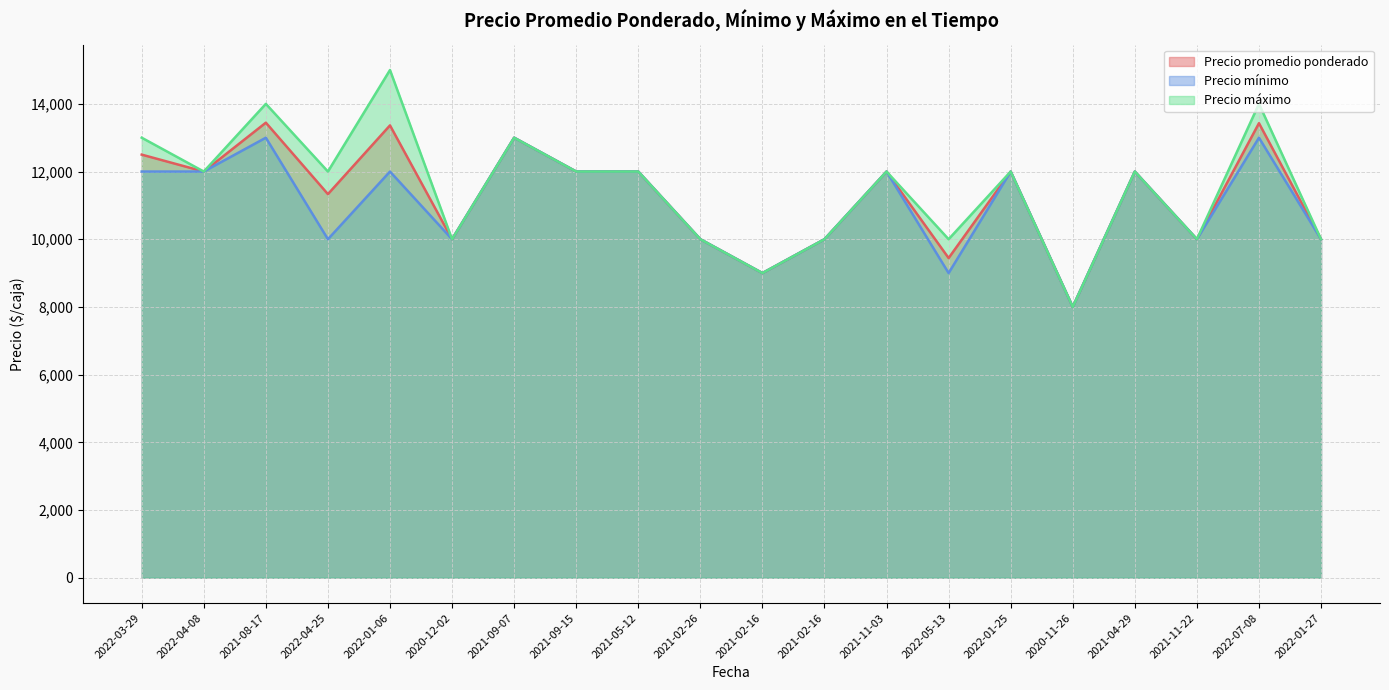

At which label does Precio mínimo reach its peak?

2021-08-17